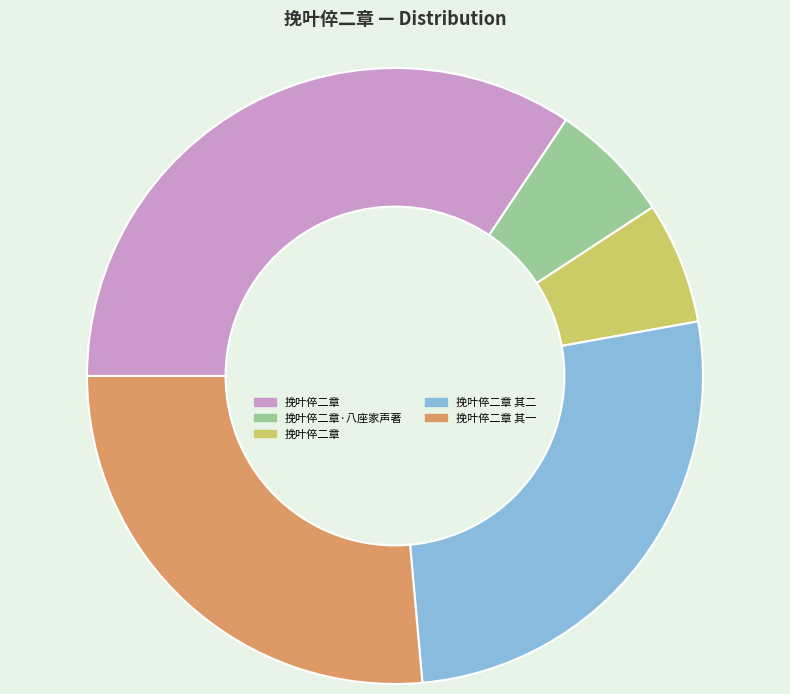

Is there a majority slice in this chart?

No